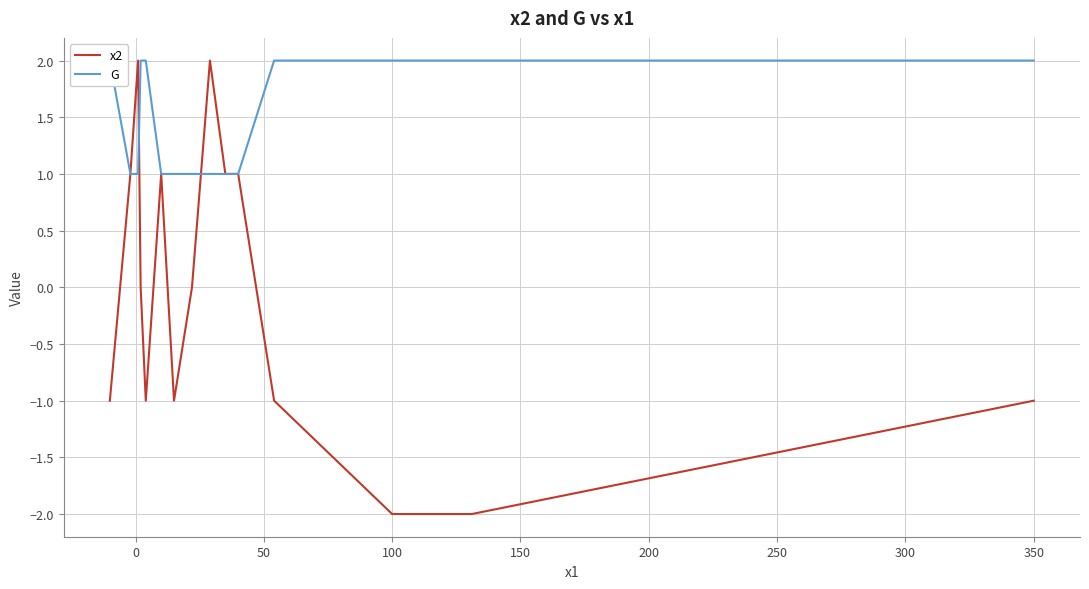

In x2, how many points are higher than both neighbors (excluding endpoints)?

3